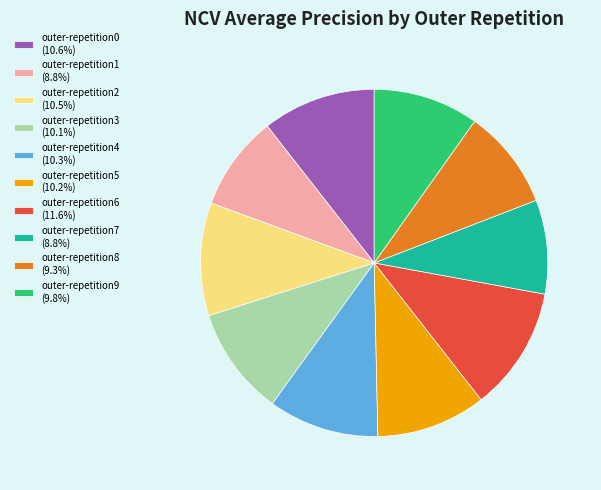

Count the number of slices in the pie.

10